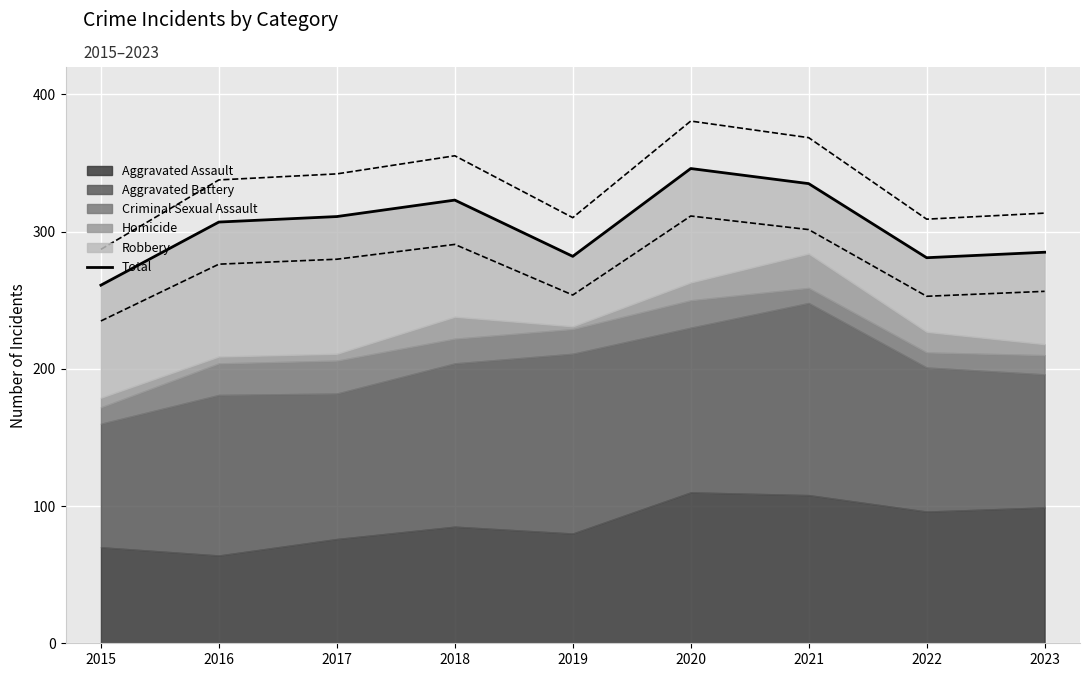

The chart shows a value of 282 at 2019. True or false?

True